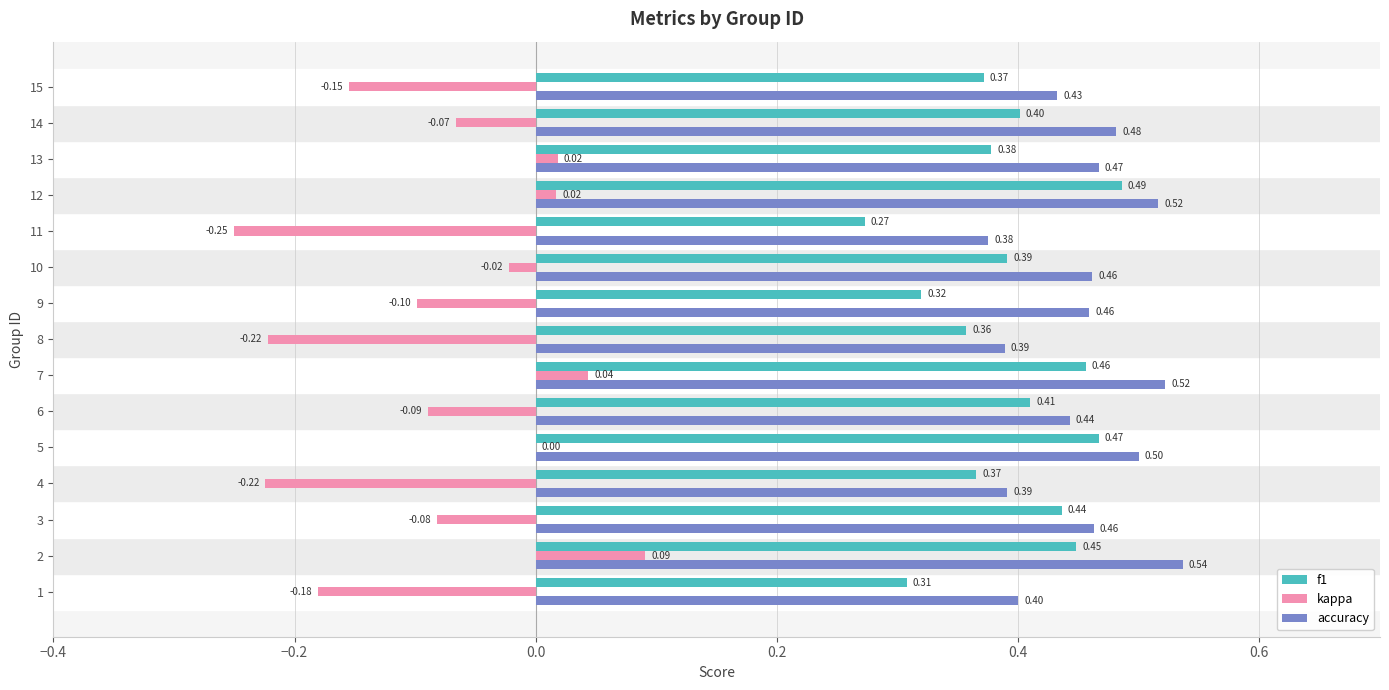

Which series changed the most between 3 and 10?

kappa